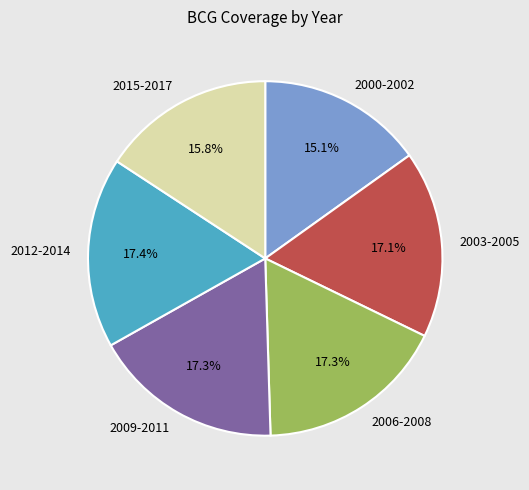

What is the ratio of the value at 2012-2014 to the value at 2006-2008?

1.0